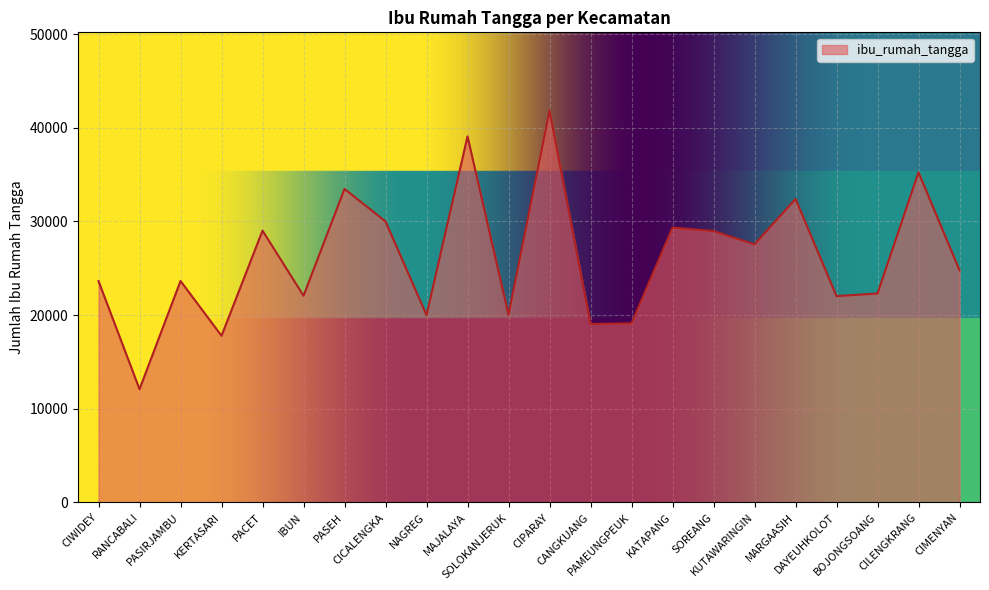

Where is the data nearest to the value 26956?

KUTAWARINGIN